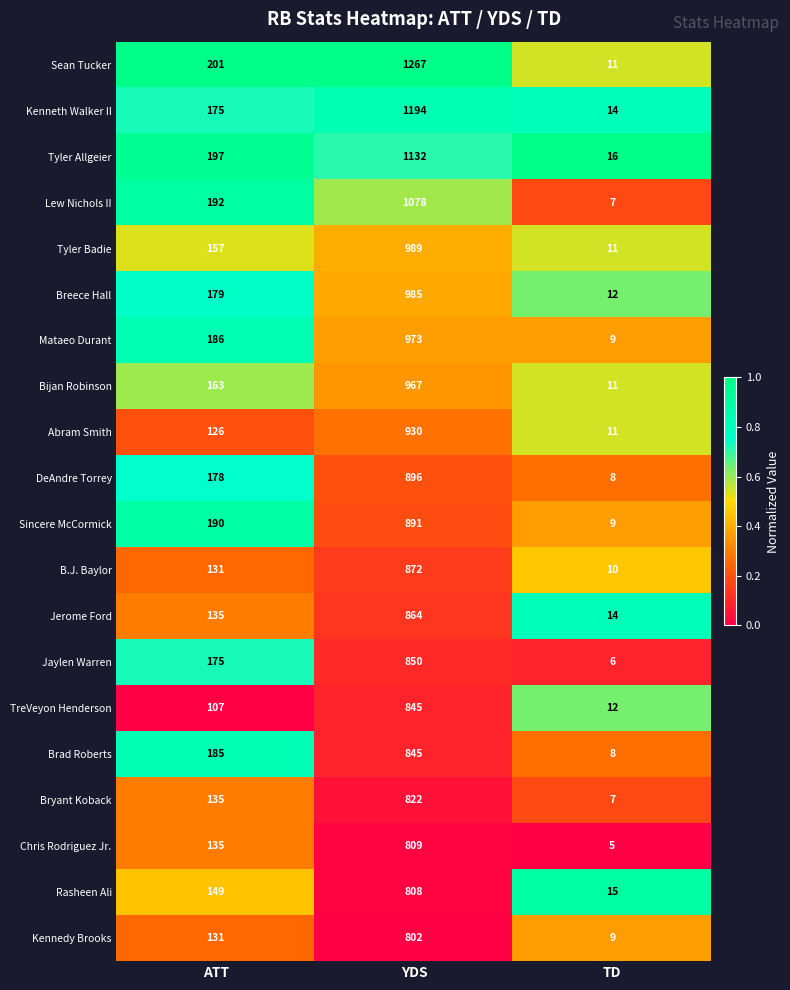

Which series has the largest total across all categories?

Sean Tucker